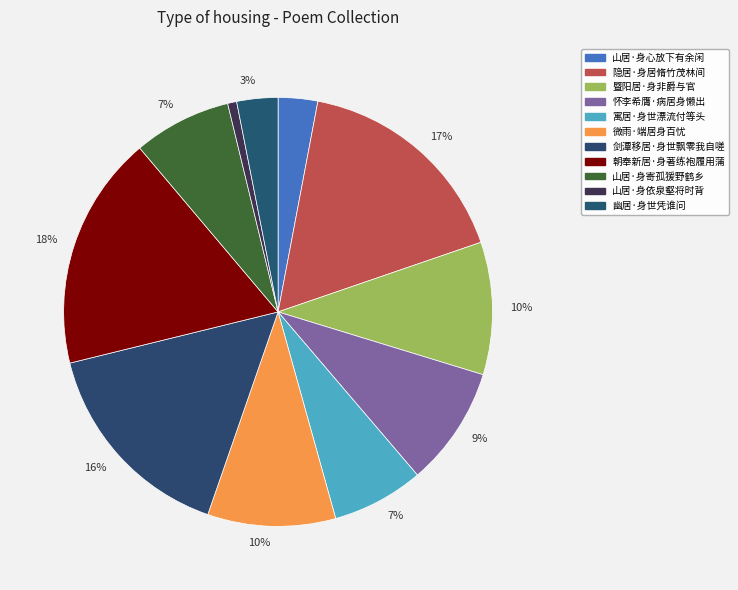

To the nearest percent, what is the average slice percentage?

9%